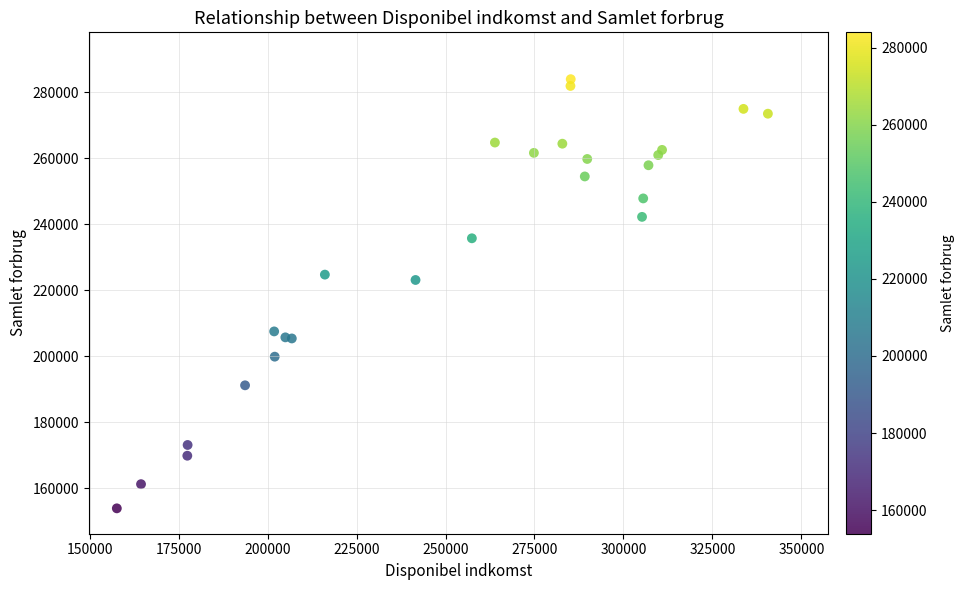

What Y value in the scatter plot is closest to 218912?

223088.5